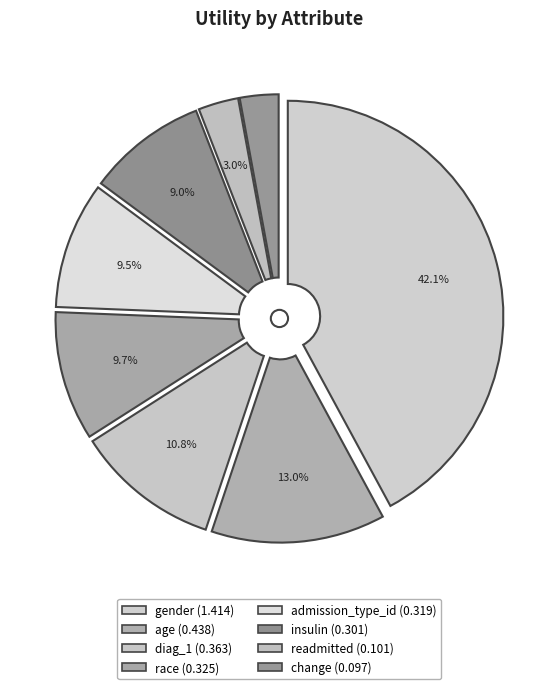

How many segments does this pie chart have?

8